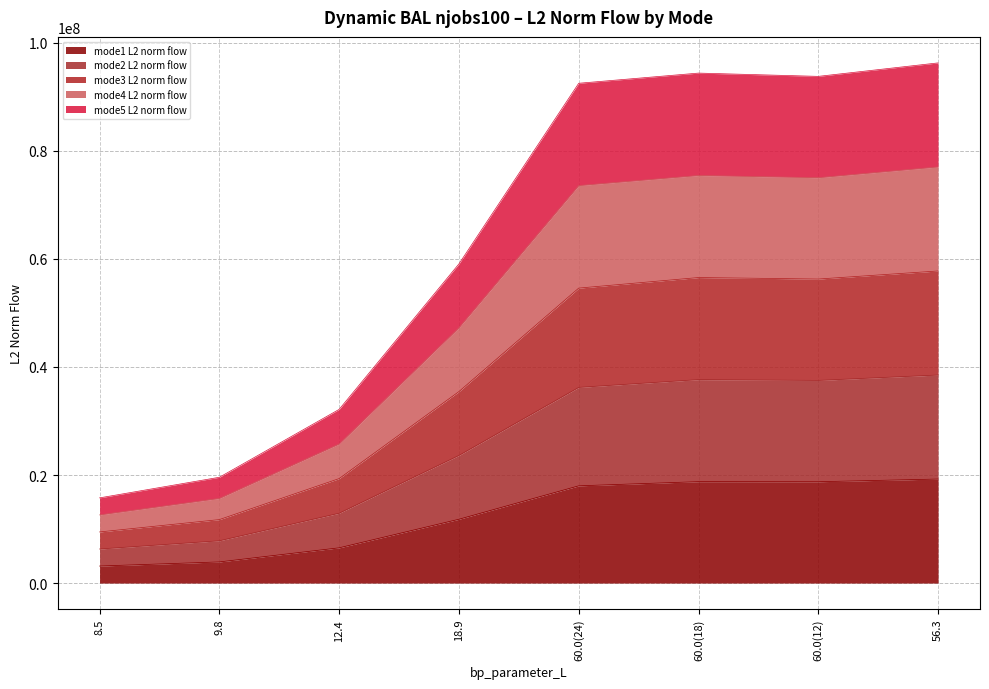

What is the total value across all series at 60.0(18)?

94383535.7